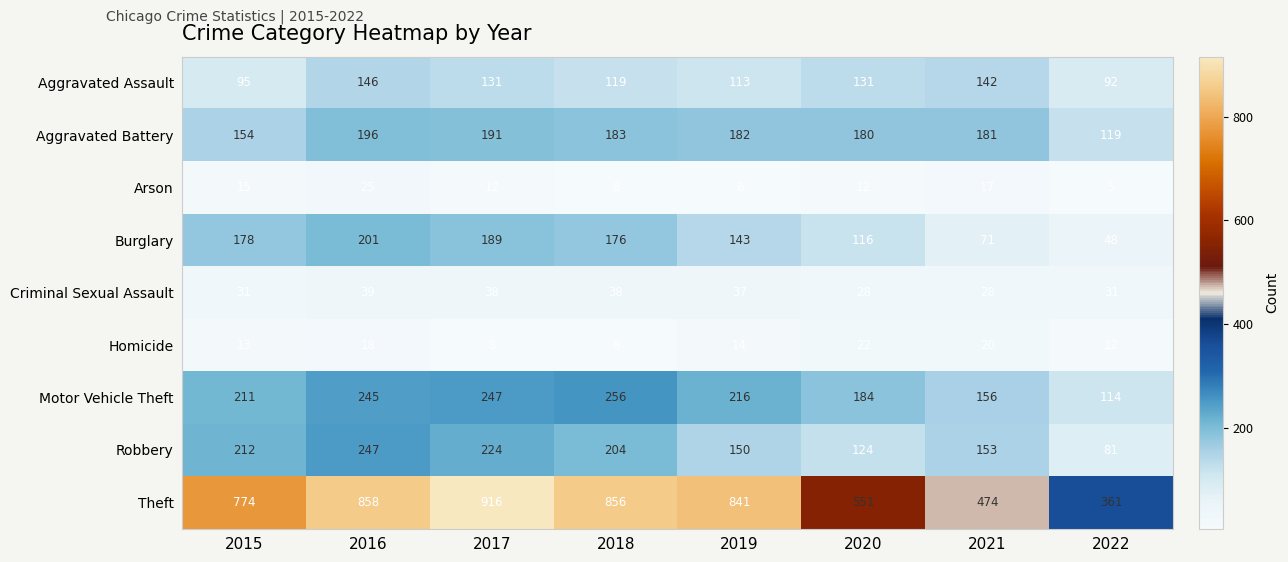

What is the sum of all Aggravated Battery values?

1386